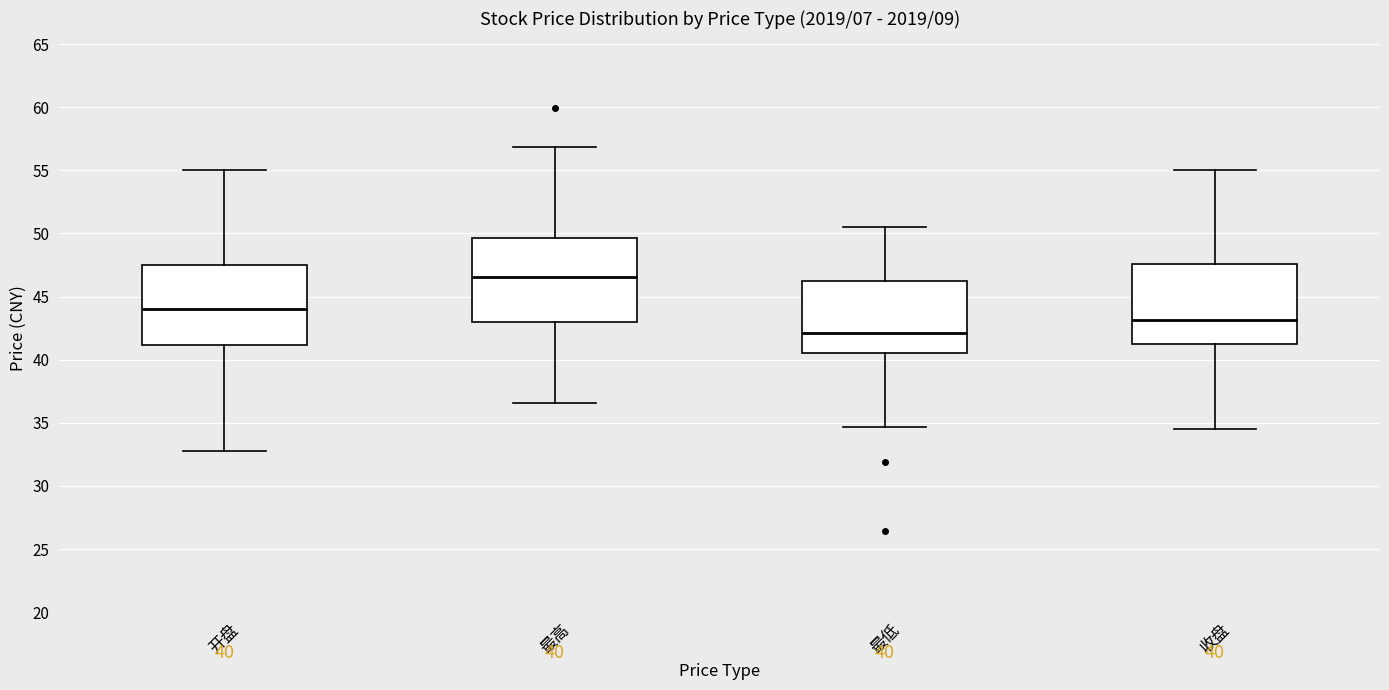

Which box has the highest median line?

最高